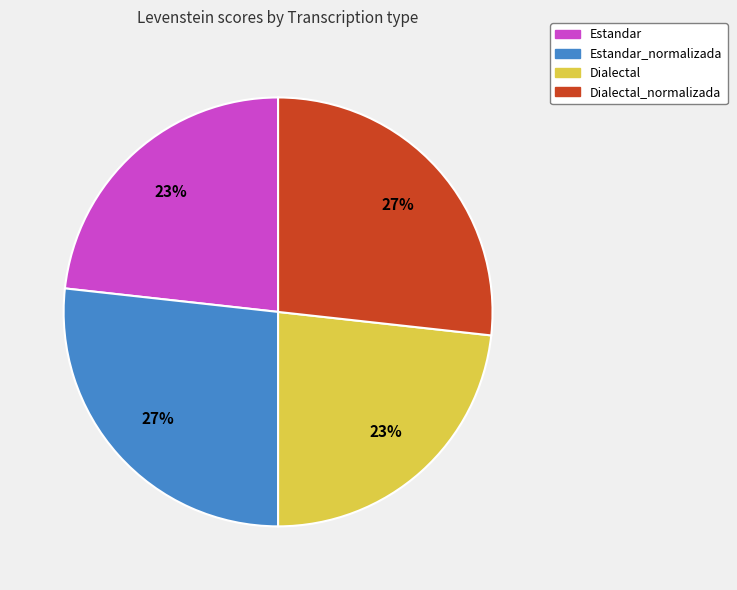

To the nearest percent, what is the average slice percentage?

25%